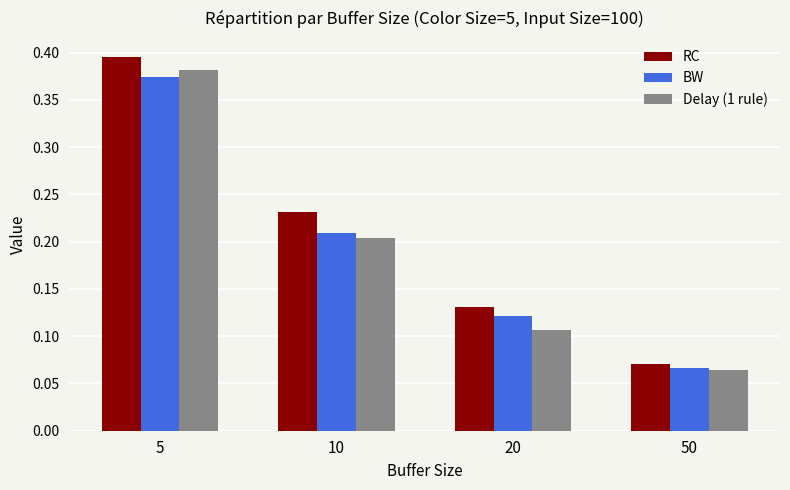

At which category does the chart reach its minimum across all series?

50